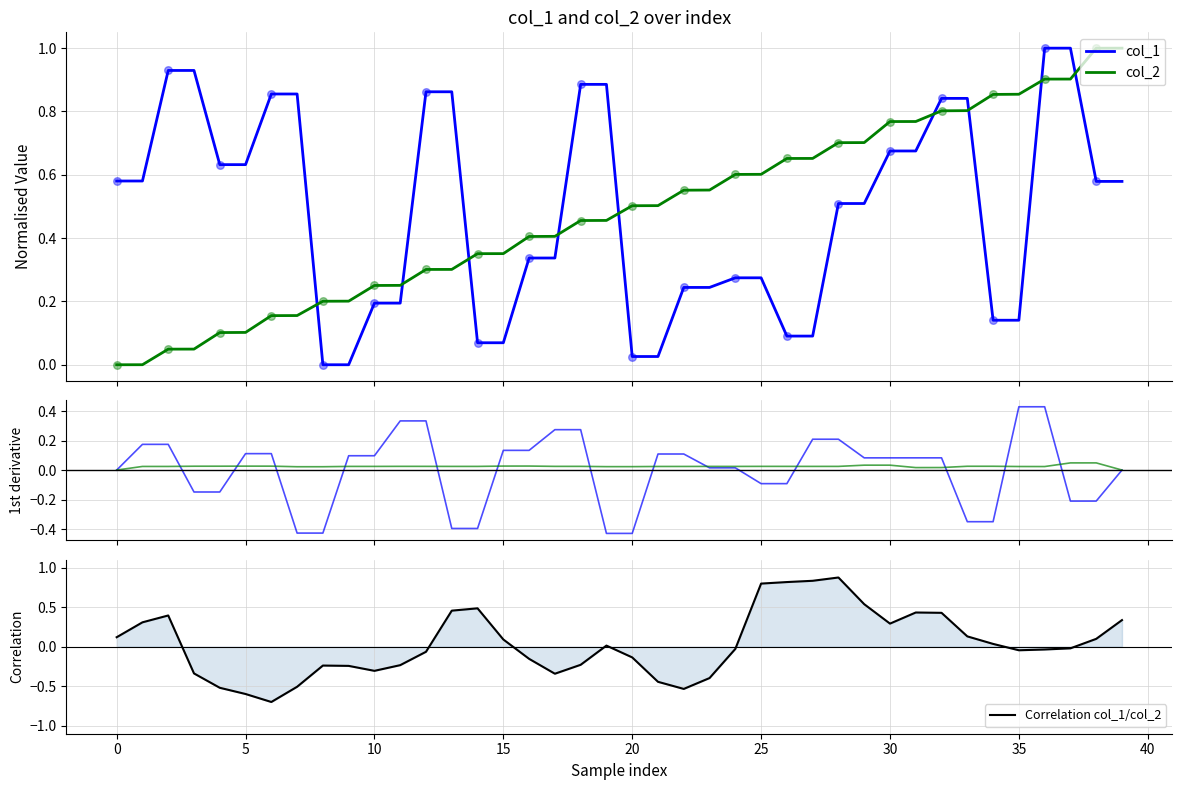

Which series contains the lowest Y value?

Correlation col_1/col_2